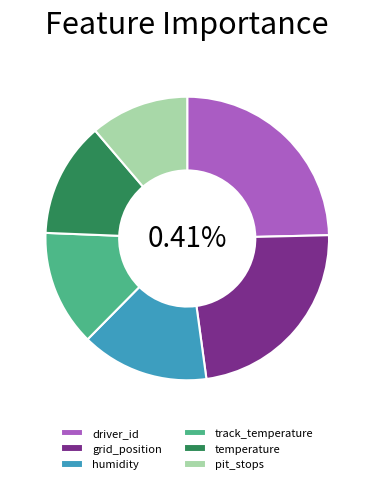

Which category has the biggest portion of the pie?

driver_id